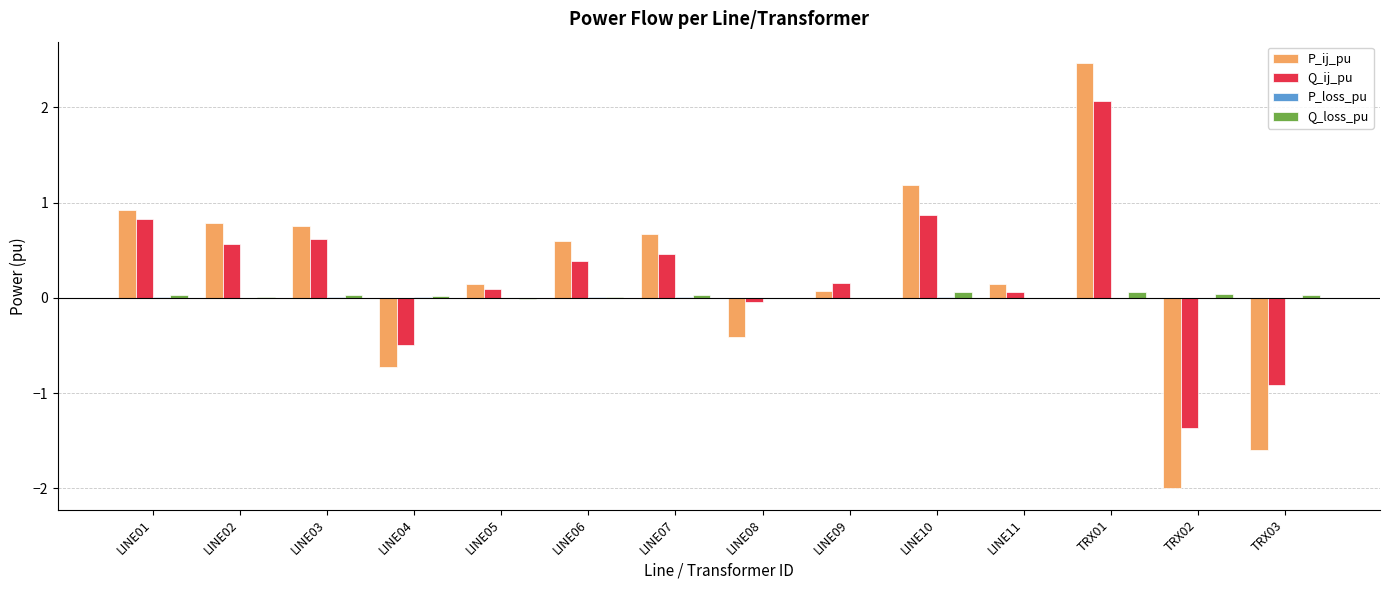

At which category is the sum across all series the highest?

TRX01